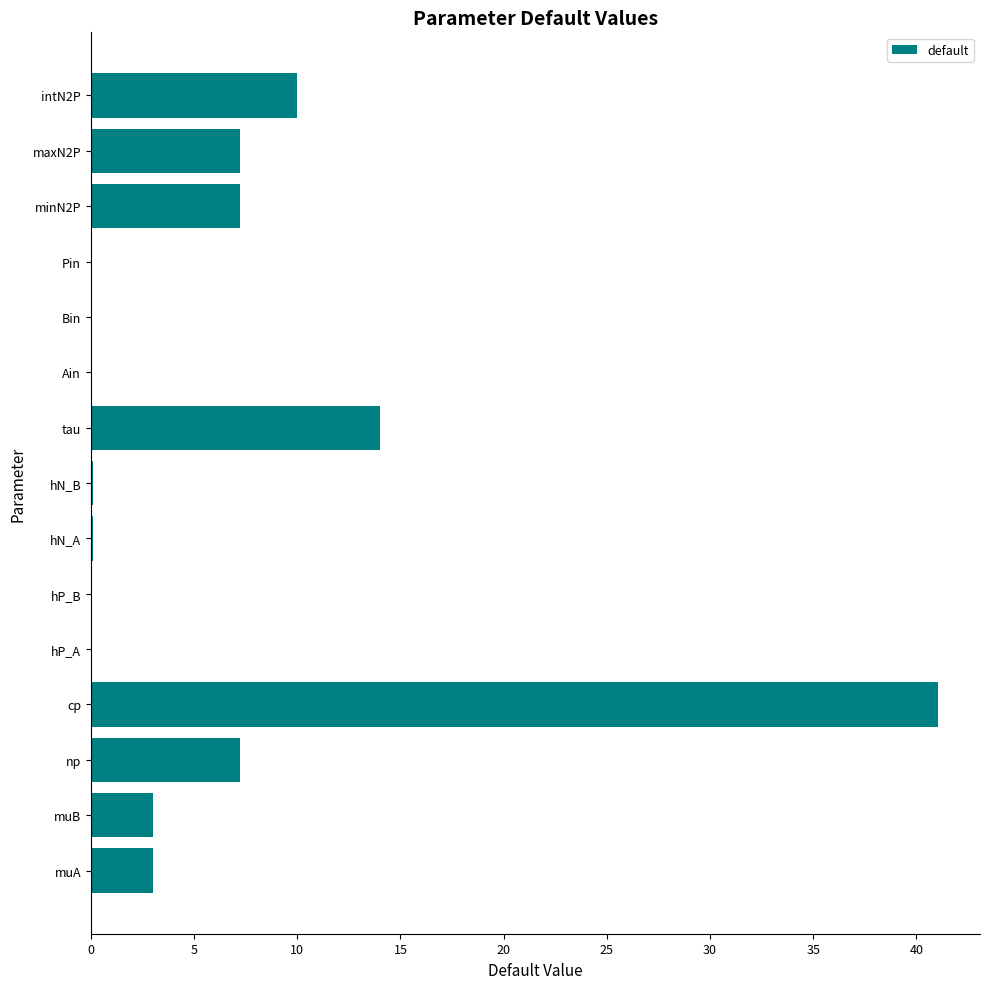

What is the sum of all values?

93.0